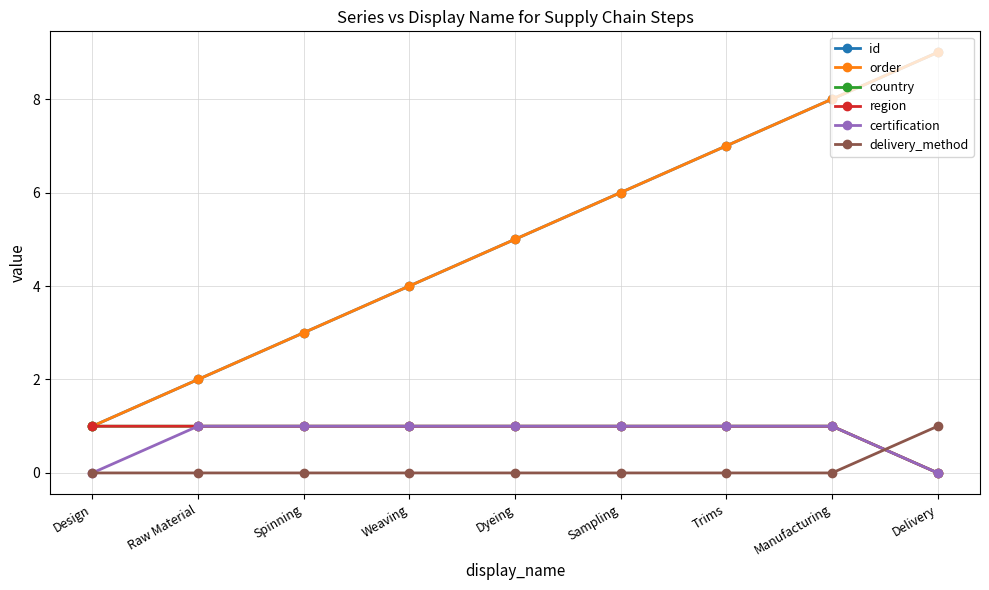

Does the chart have visible grid lines?

Yes